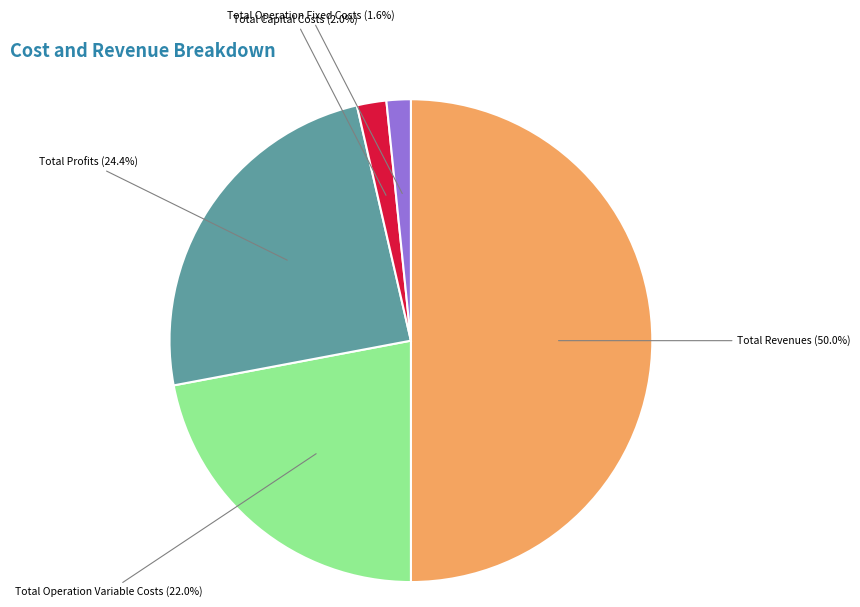

How many slices are in this pie chart?

5